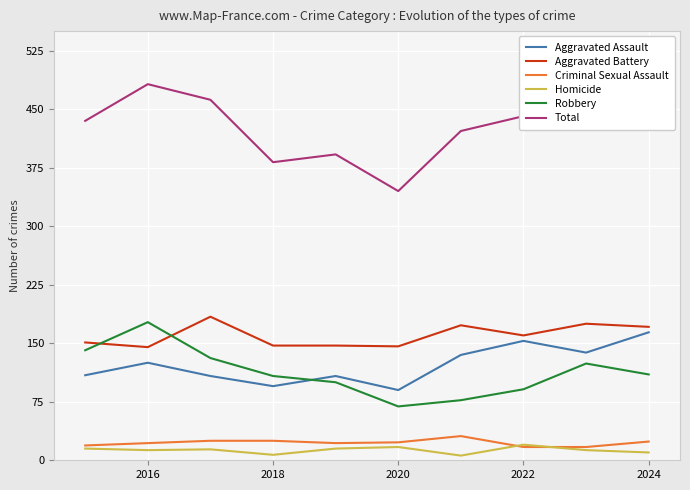

True or false: Criminal Sexual Assault and Total intersect in this chart.

False